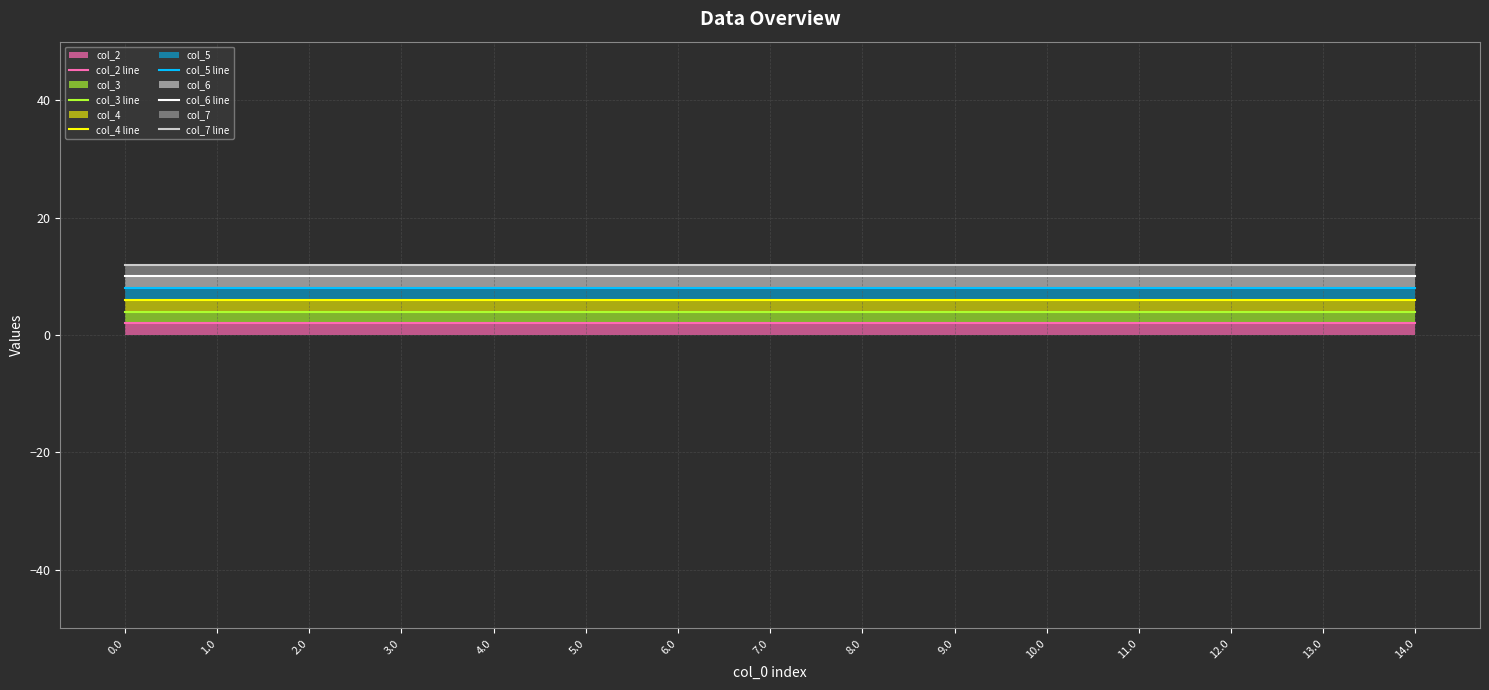

Count the number of data series in this chart.

6